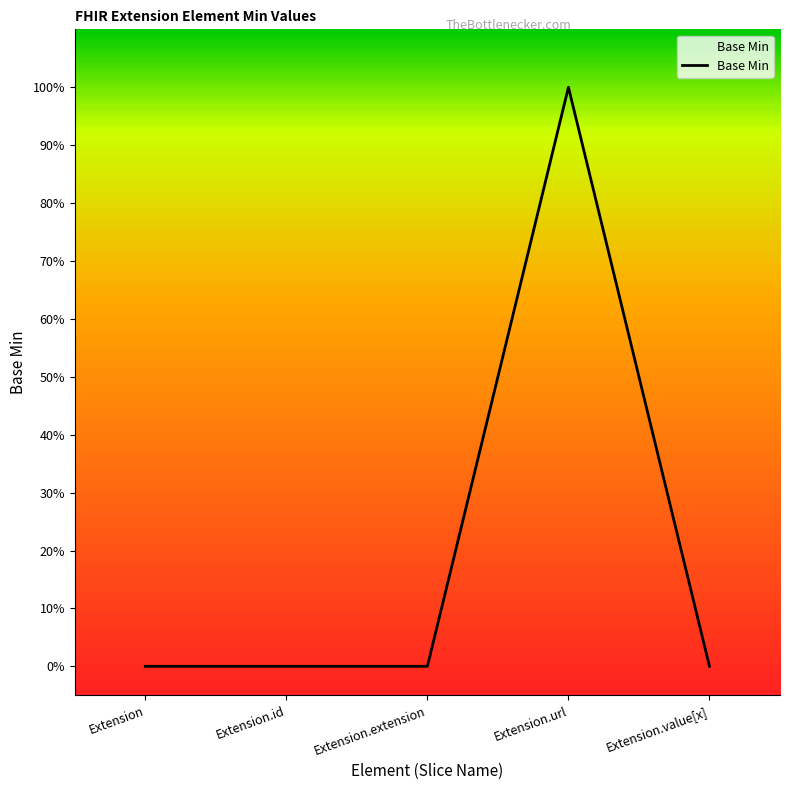

Does the chart have visible grid lines?

No